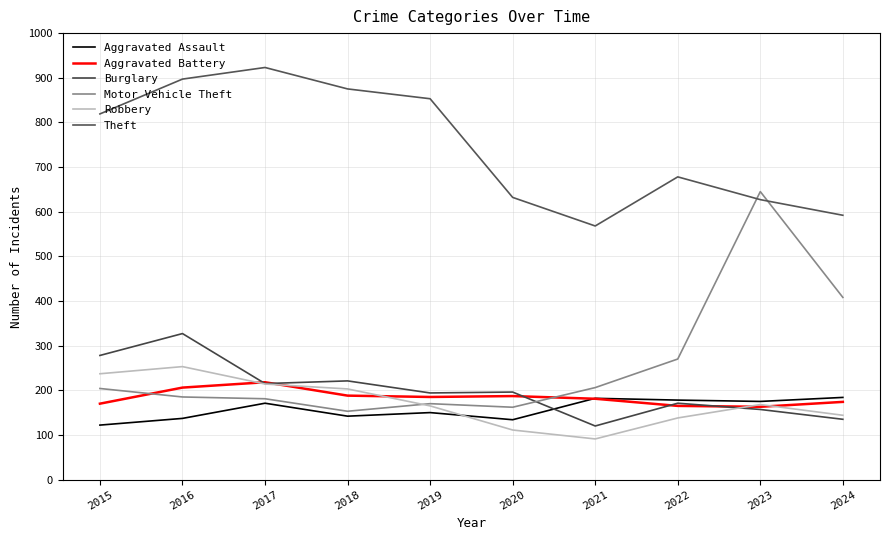

Reading left to right, transcribe all the data shown in this chart.

Aggravated Assault: 2015=122	2016=137	2017=171	2018=142	2019=150	2020=134	2021=182	2022=178	2023=175	2024=184
Aggravated Battery: 2015=170	2016=206	2017=218	2018=188	2019=185	2020=187	2021=181	2022=165	2023=163	2024=174
Burglary: 2015=278	2016=327	2017=215	2018=221	2019=194	2020=196	2021=120	2022=171	2023=157	2024=135
Motor Vehicle Theft: 2015=204	2016=185	2017=181	2018=153	2019=170	2020=162	2021=206	2022=270	2023=645	2024=408
Robbery: 2015=237	2016=253	2017=214	2018=203	2019=165	2020=111	2021=91	2022=138	2023=168	2024=144
Theft: 2015=819	2016=897	2017=923	2018=875	2019=853	2020=632	2021=568	2022=678	2023=627	2024=592